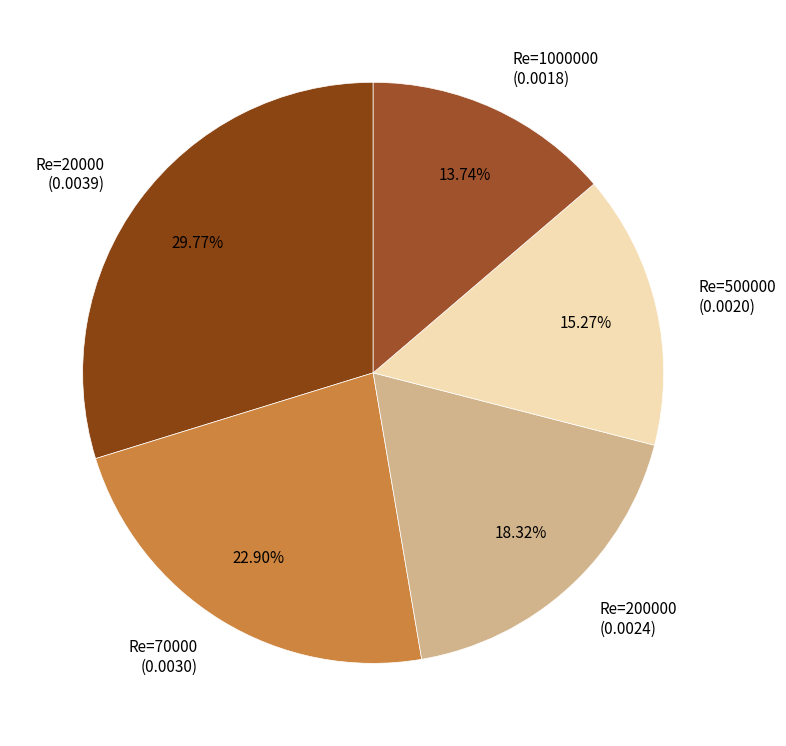

Rank the categories by value from highest to lowest.

Re=20000 (0.0039), Re=70000 (0.0030), Re=200000 (0.0024), Re=500000 (0.0020), Re=1000000 (0.0018)